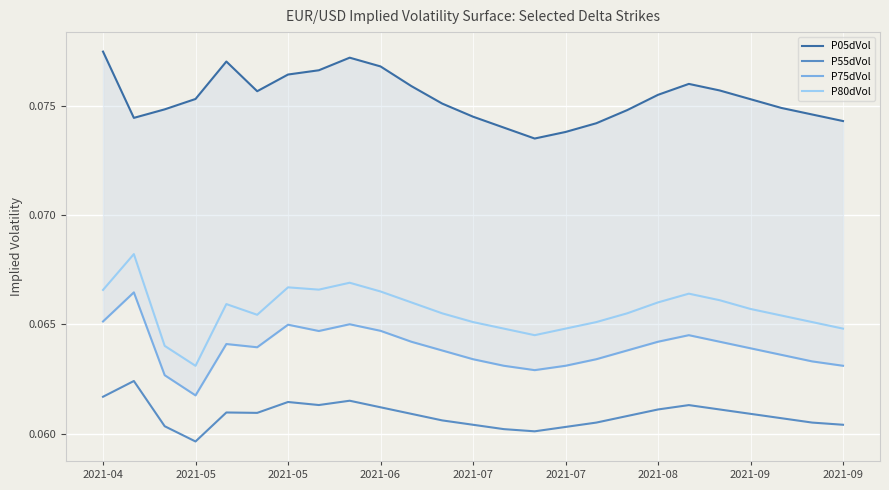

Count the P55dVol values in the range 0 to 1.

25